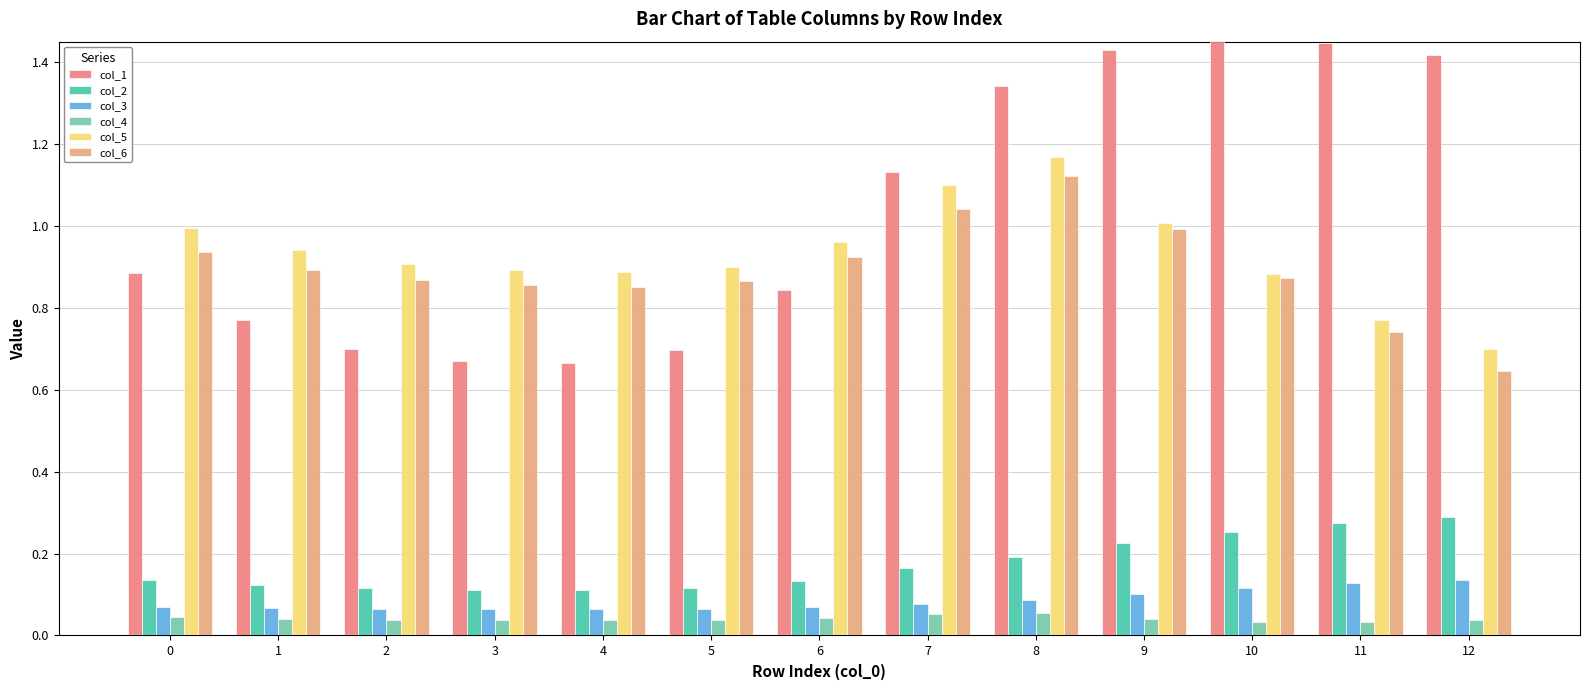

How many groups of bars are there?

13